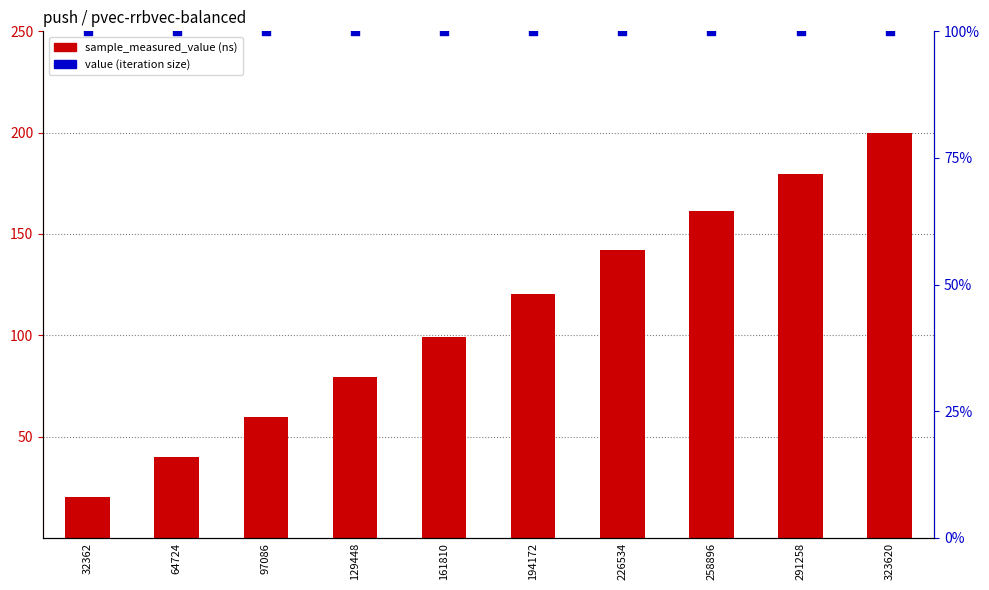

What is the total value across all series at 226534?

241.9